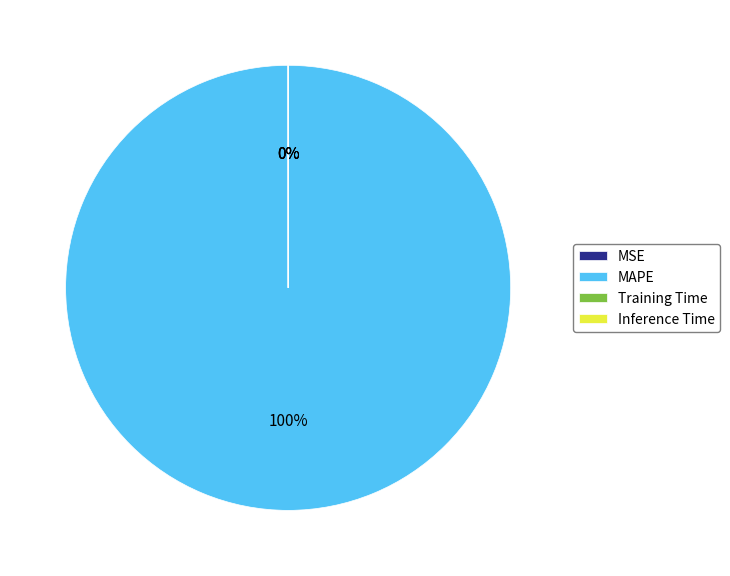

Is MAPE the majority of the pie?

Yes